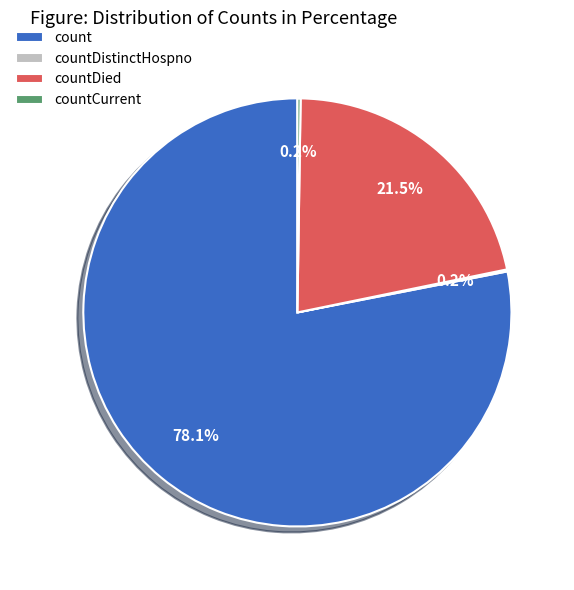

Is there a majority slice in this chart?

Yes